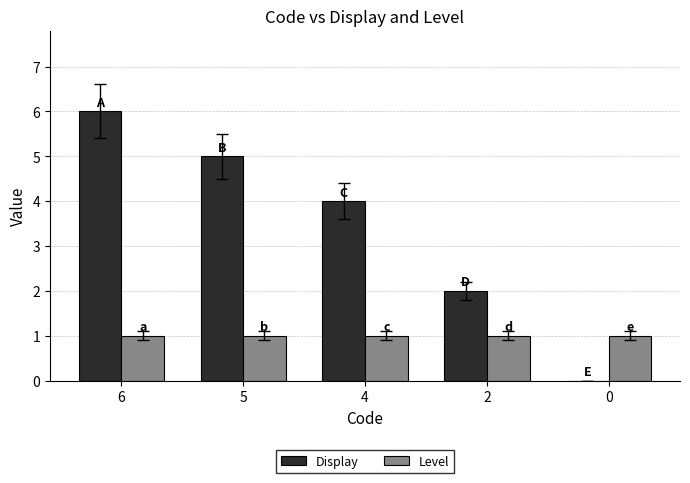

Is the value of Level at 6 greater than the value of Display at 4?

No